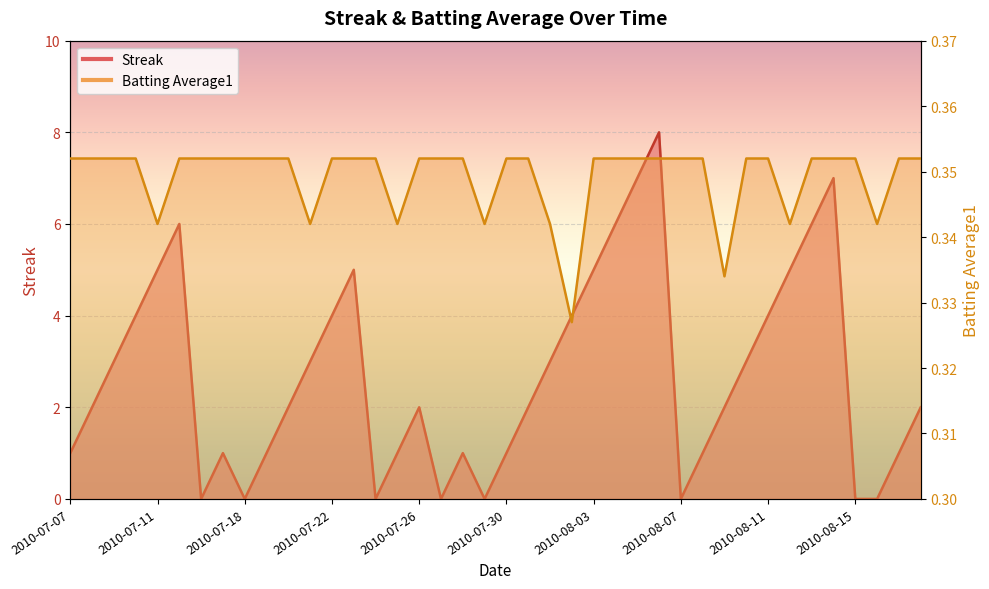

Is it true that Streak equals 0.3 at 2010-08-08?

False